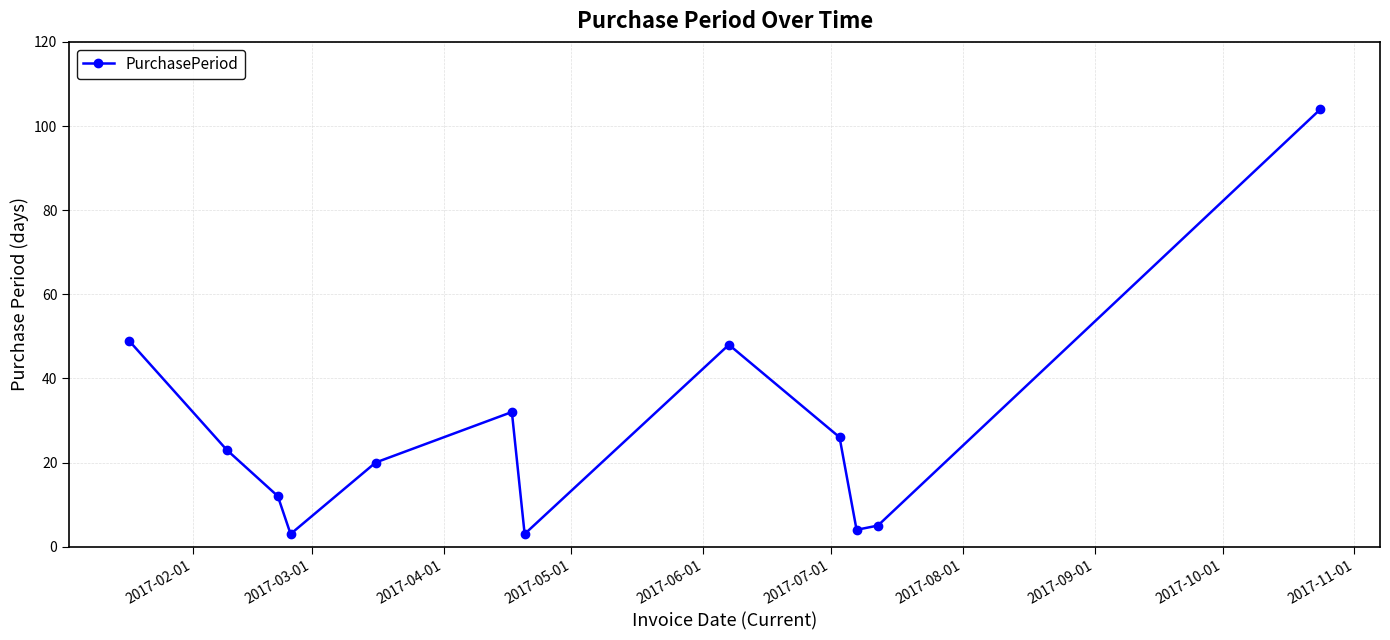

Reading left to right, extract all data points from this chart.

49	23	12	3	20	32	3	48	26	4	5	104